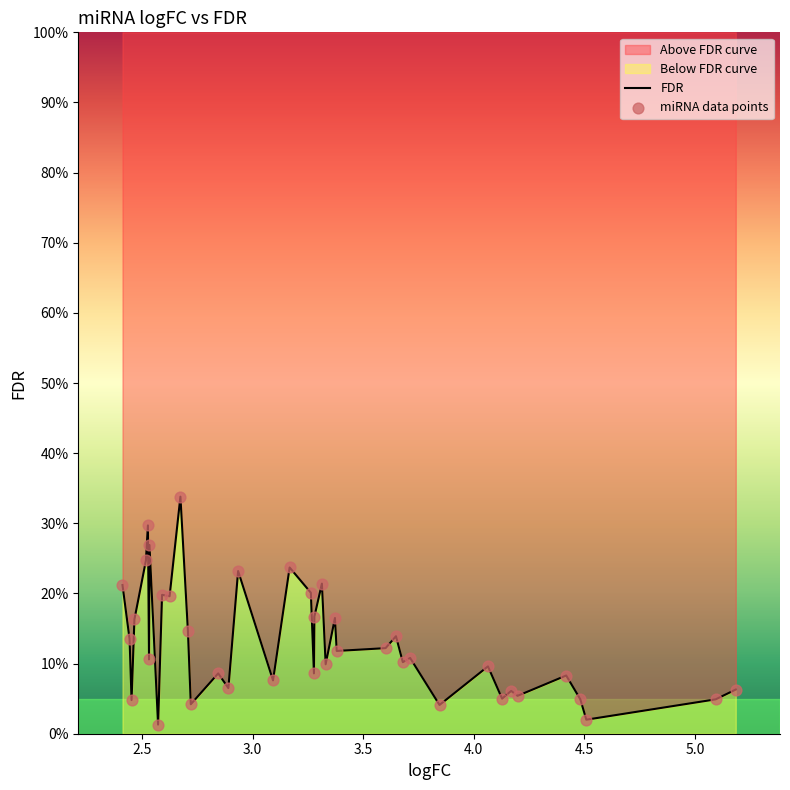

Which series reaches the minimum Y coordinate?

FDR